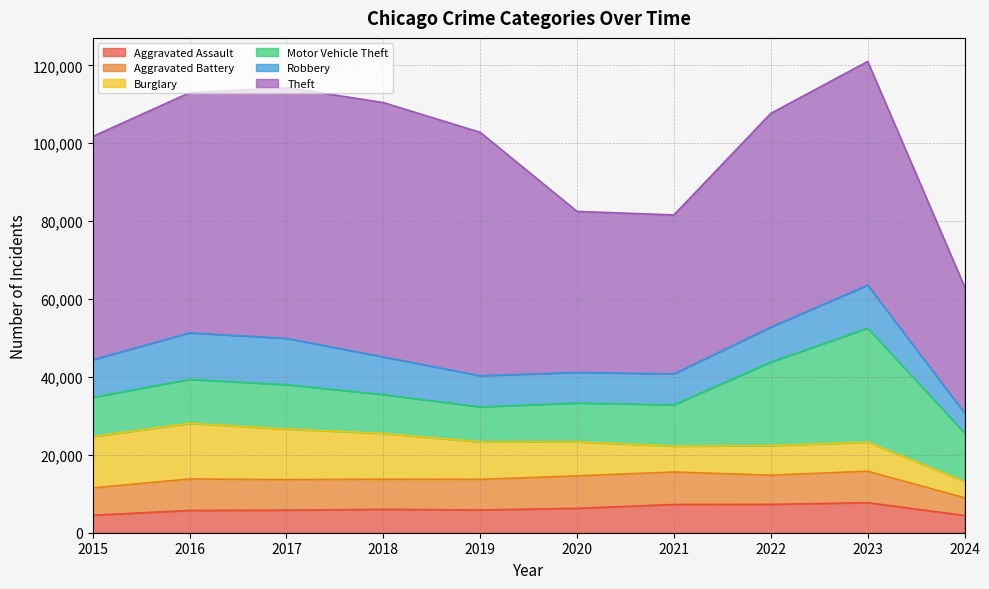

Is the value of Robbery at 2020 greater than the value of Theft at 2024?

No